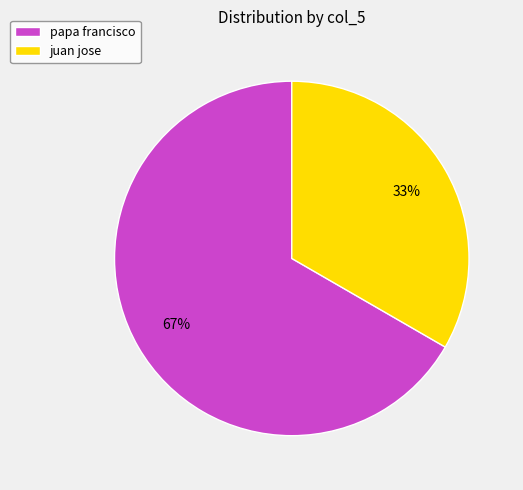

What is the majority slice?

papa francisco